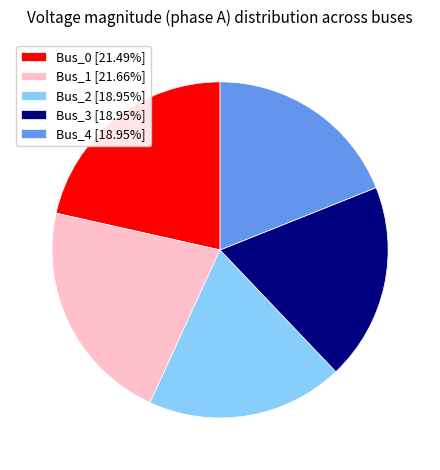

Is the sum of Bus_1 [21.66%] and Bus_2 [18.95%] greater than half?

No